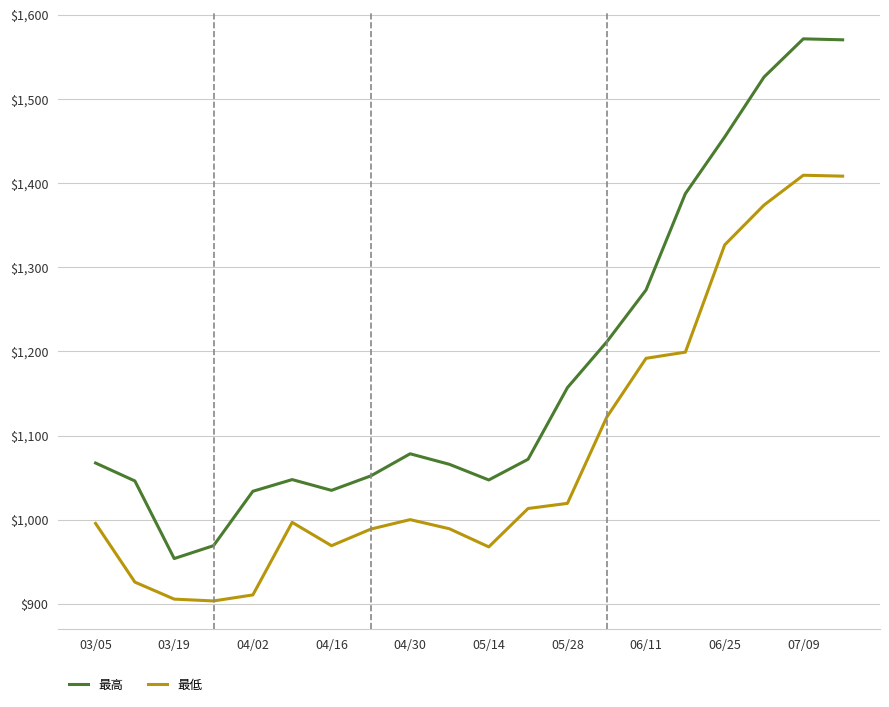

Which series has the largest range (max minus min)?

最高